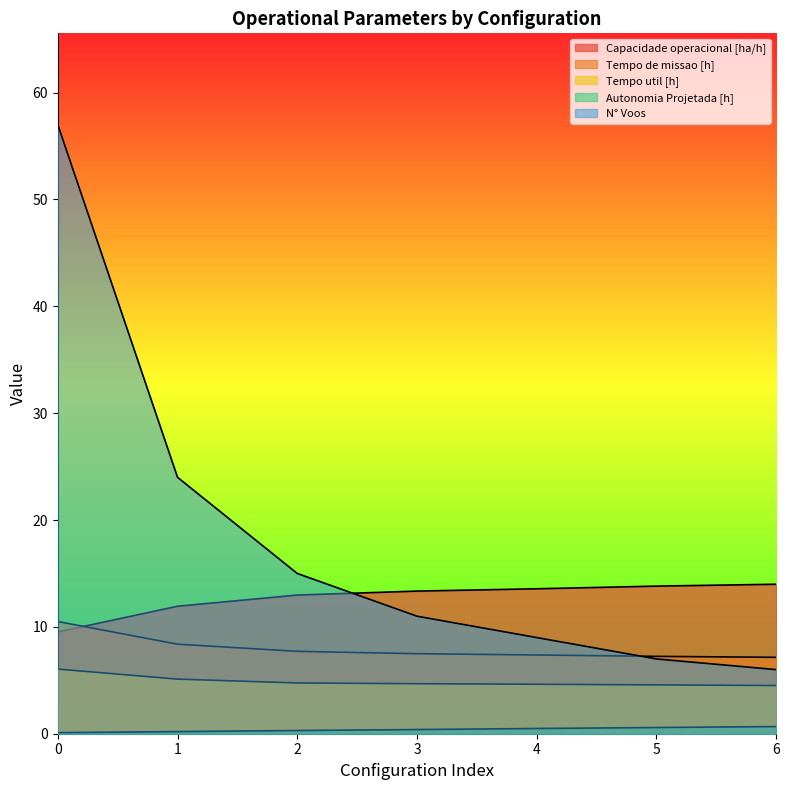

Which series has the widest spread of values?

N° Voos